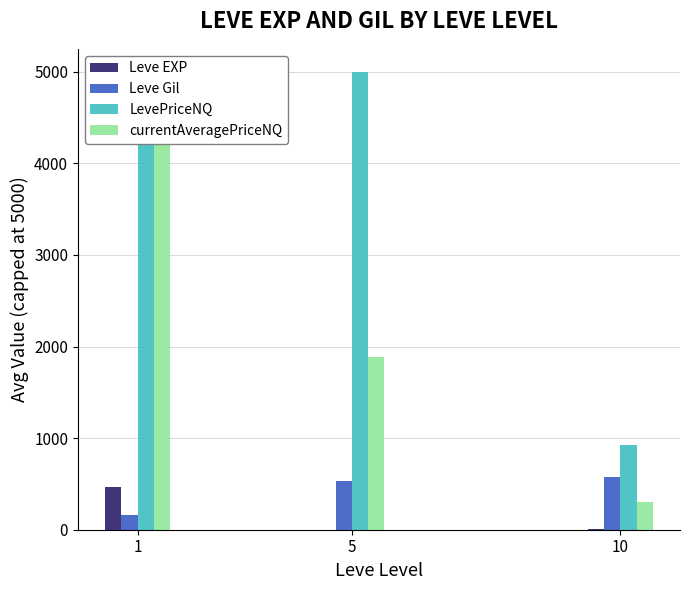

Reading left to right, extract all data points from this chart.

Leve EXP: 468.5	2.3	5.3
Leve Gil: 163.5	528.3	576.7
LevePriceNQ: 5000.0	5000.0	923.8
currentAveragePriceNQ: 5000.0	1886.6	307.9